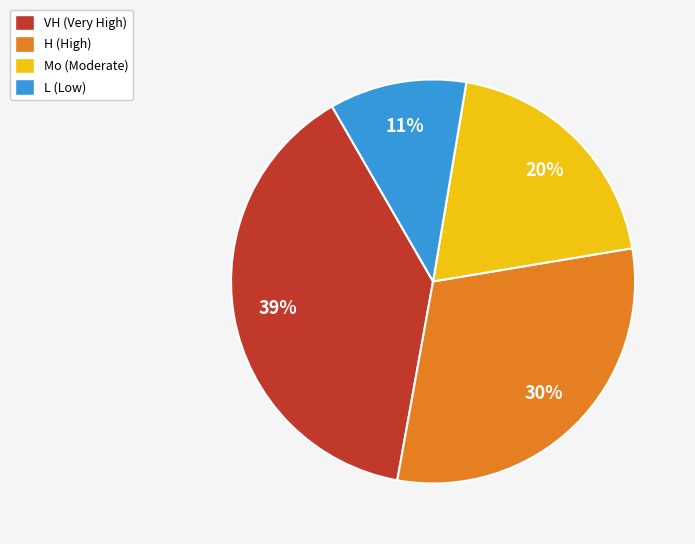

Which category has the smallest portion of the pie?

L